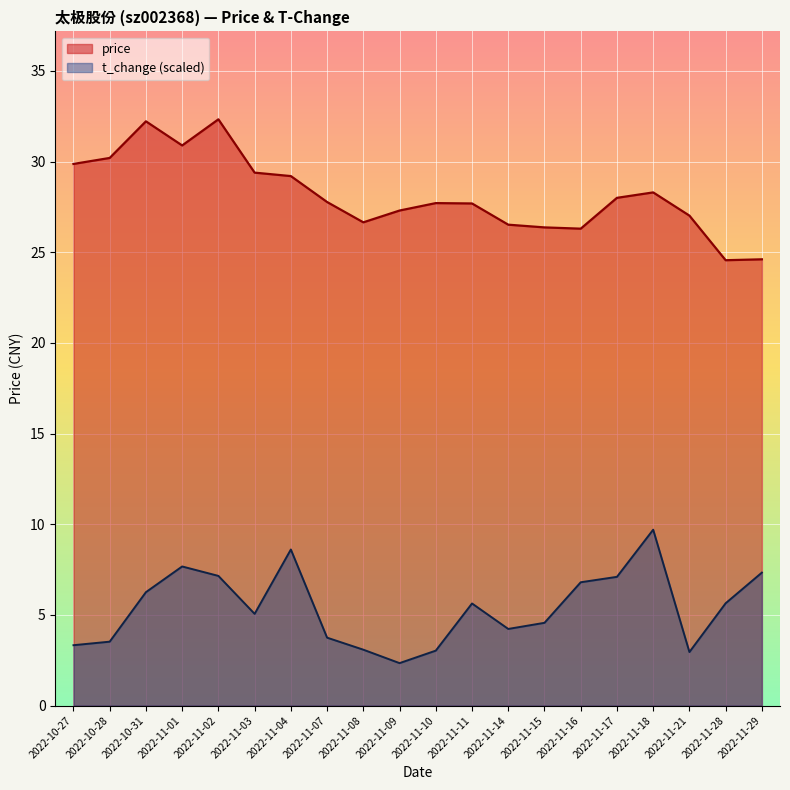

Rank the series at 2022-11-03 from highest to lowest value.

price, t_change (scaled)